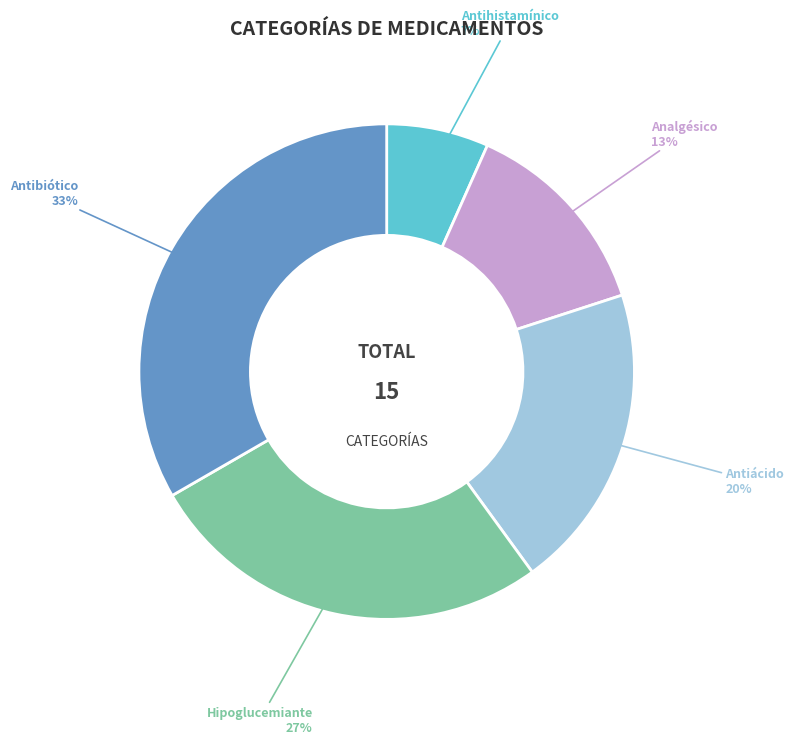

Is the sum of Antiácido and Analgésico greater than half?

No